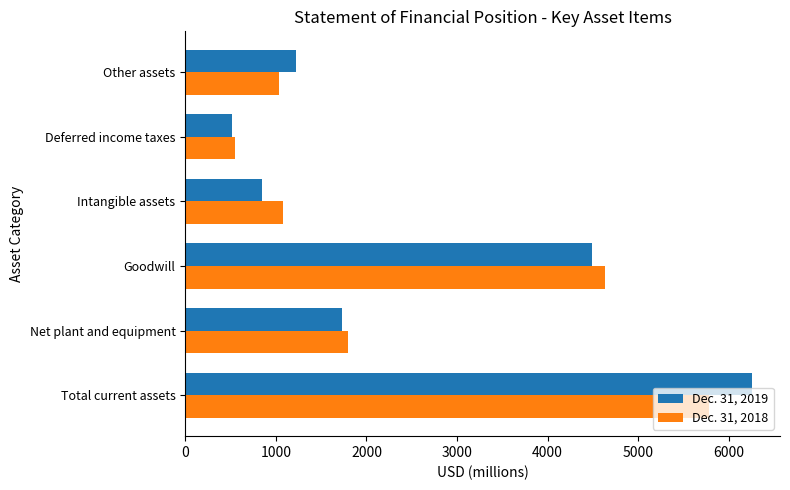

At Goodwill, list the series in order from smallest to largest.

Dec. 31, 2019, Dec. 31, 2018